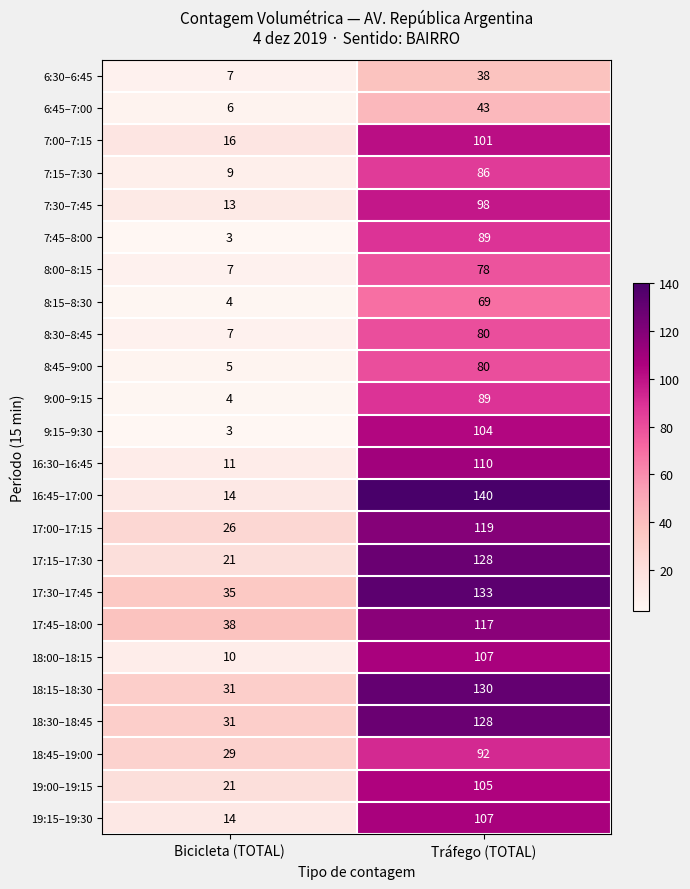

Which series has the largest range (max minus min)?

16:45–17:00